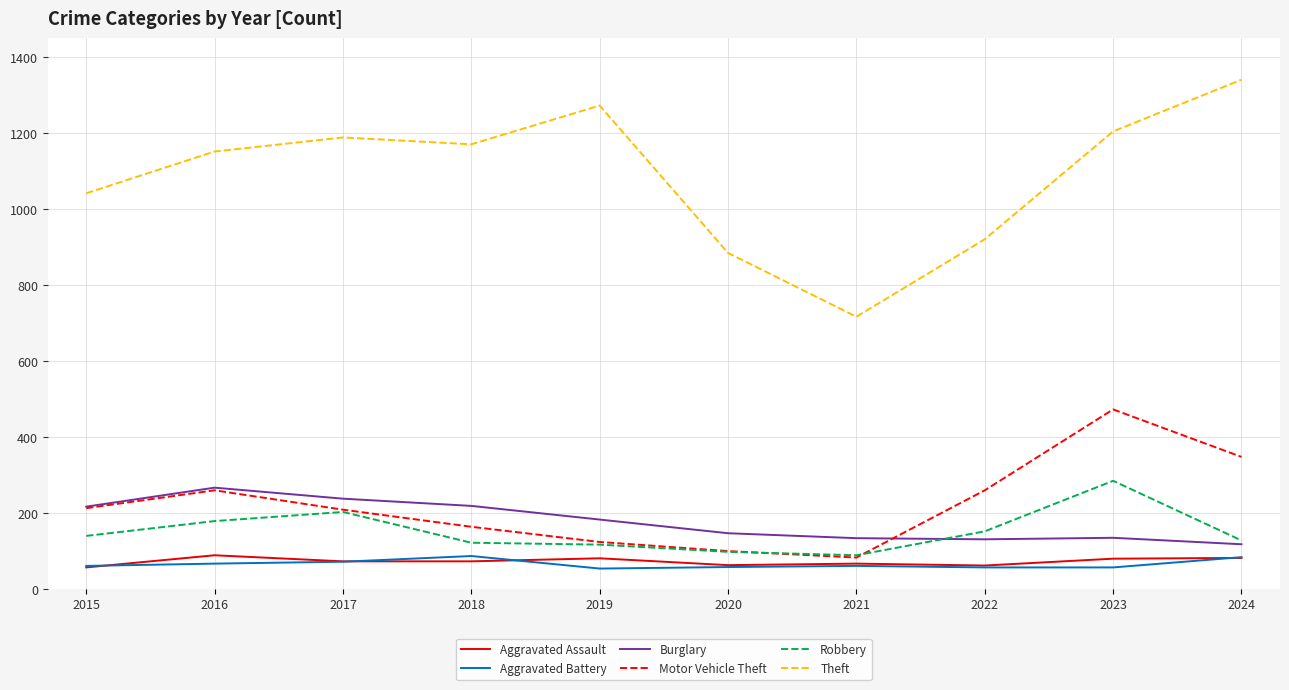

The value of Robbery at 2018 is 35. True or false?

False